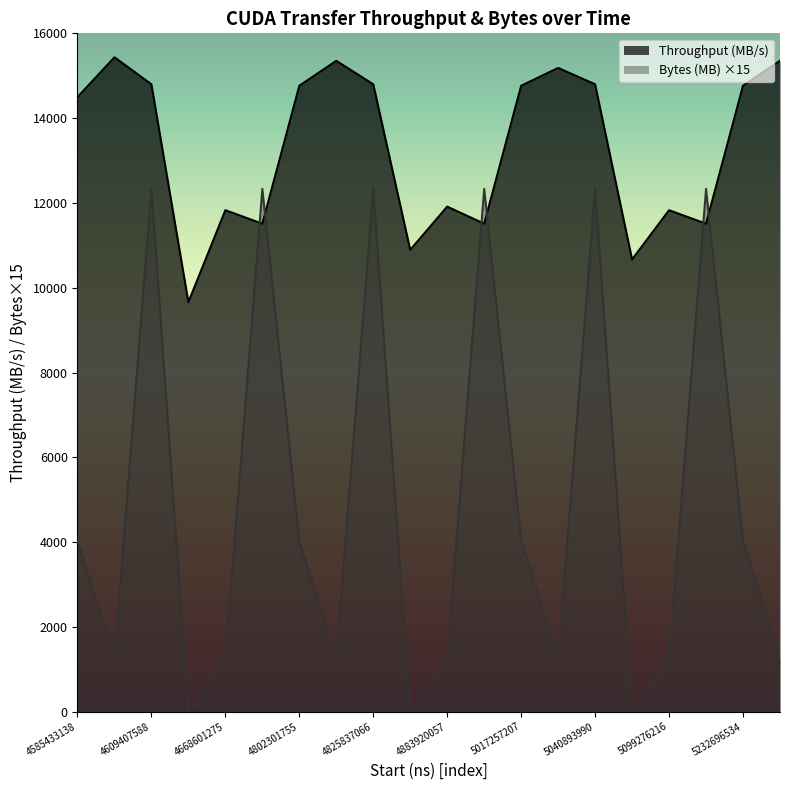

True or false: Bytes (MB) has a value of 1258.3 at 5035328189.

True